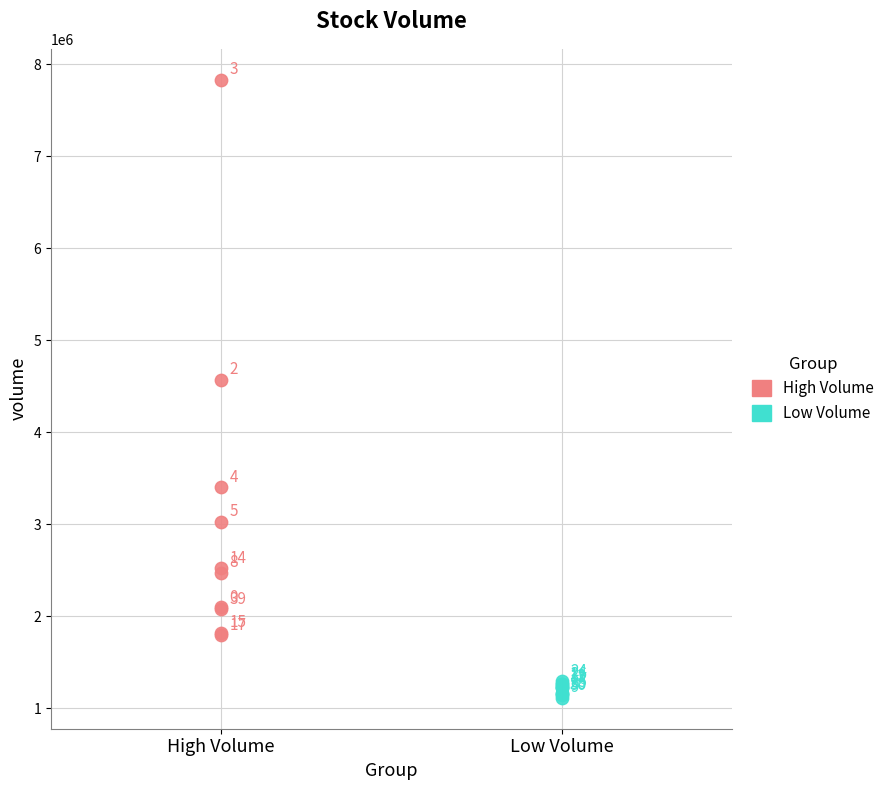

Which series contains the highest Y value?

High Volume